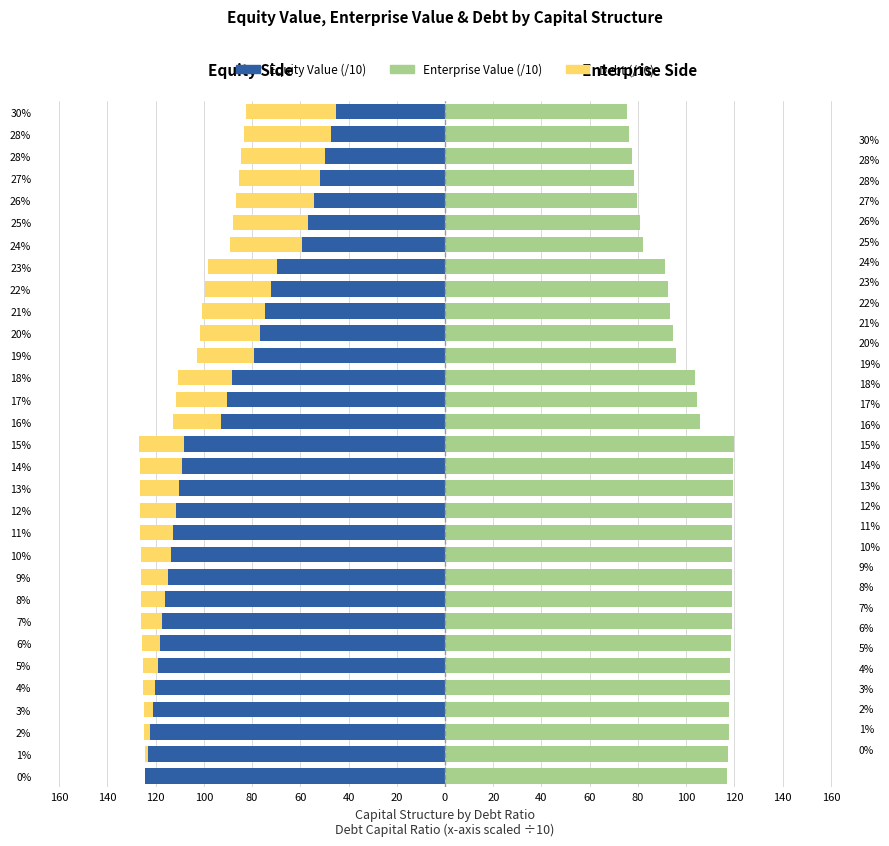

Are the bars horizontal?

Yes